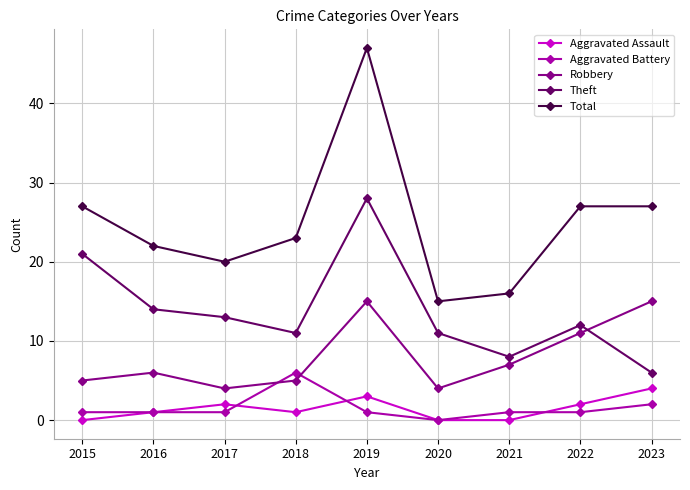

Which series has the largest total across all categories?

Total